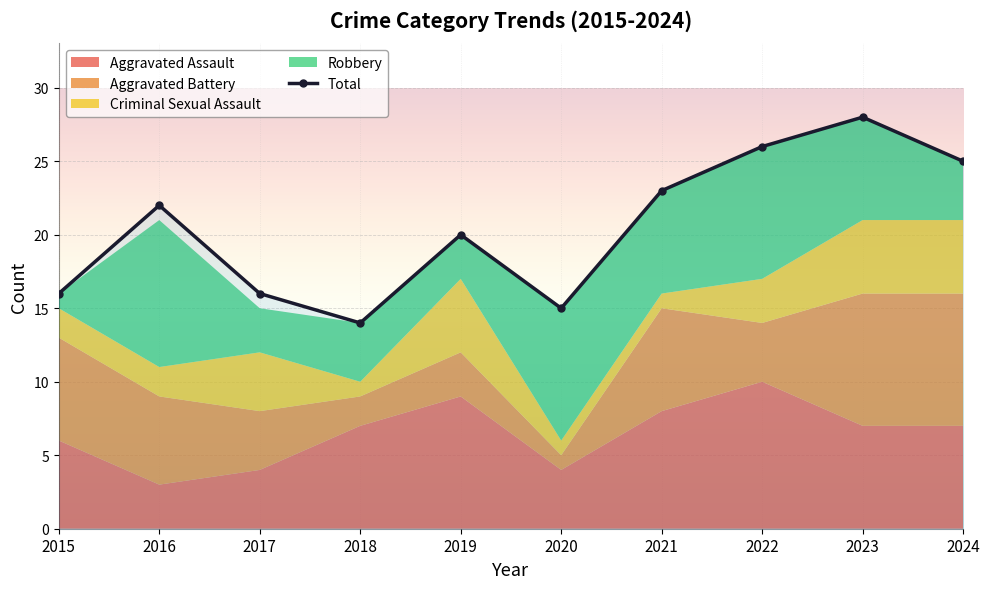

Is the value of Total at 2017 greater than the value of Aggravated Assault at 2022?

Yes